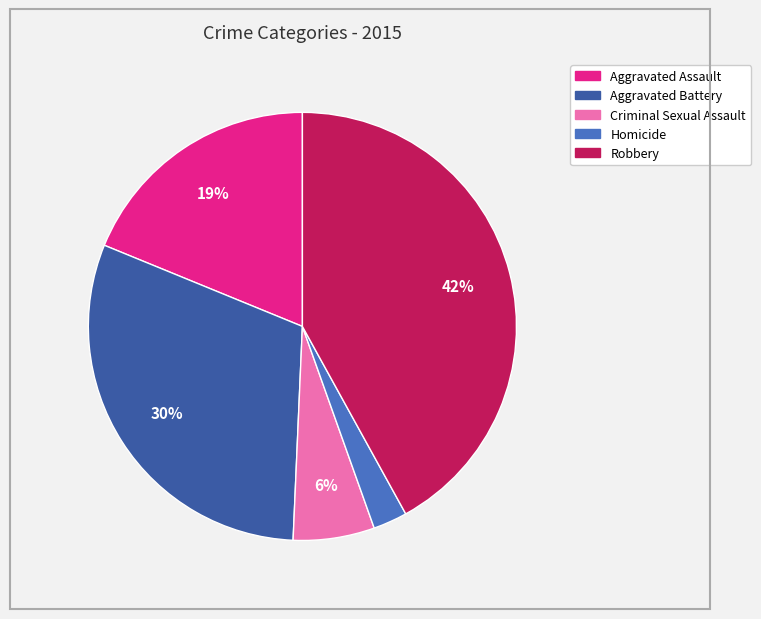

What percentage is the Homicide slice, to the nearest percent?

3%